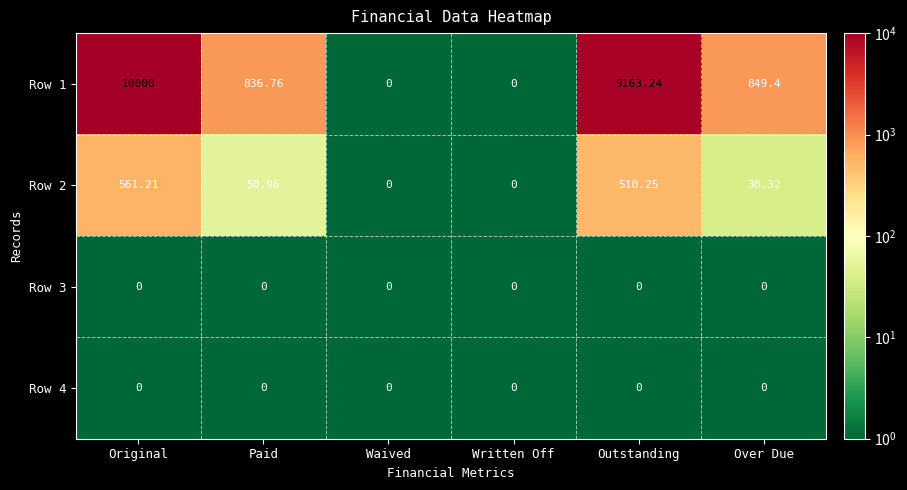

Which series changed the most between Waived and Over Due?

Row 1